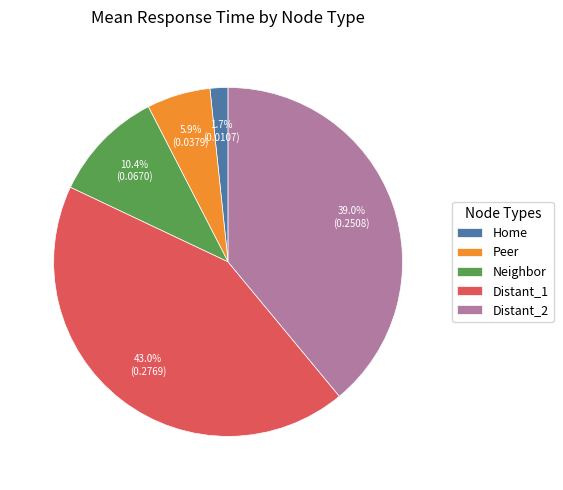

What is the smallest slice in the pie chart?

Home